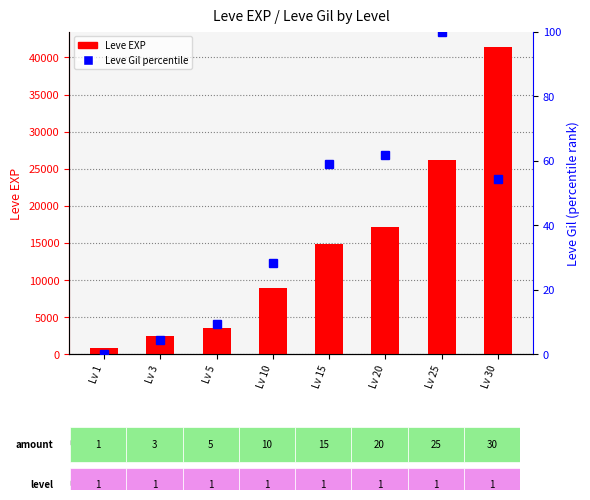

How many groups of bars are there?

8